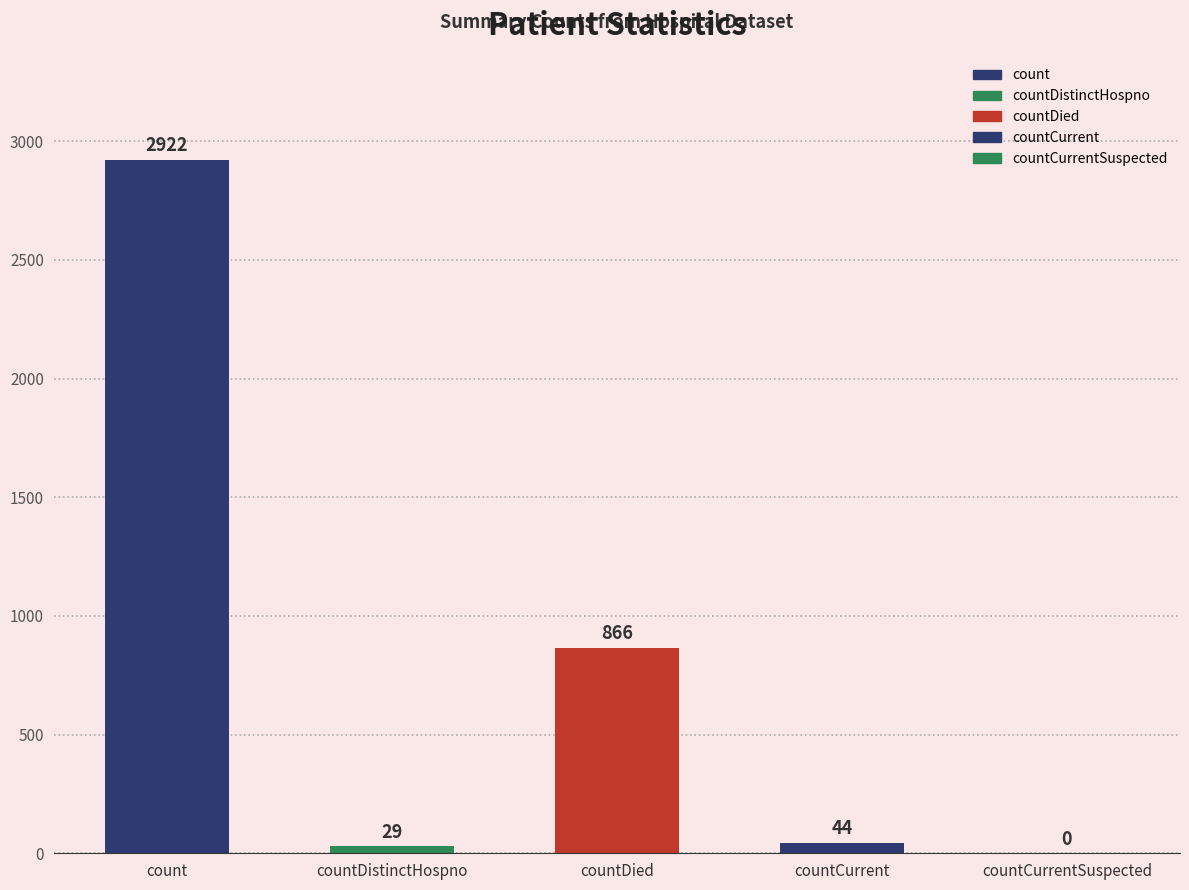

At which label is the value closest to 1461?

countDied